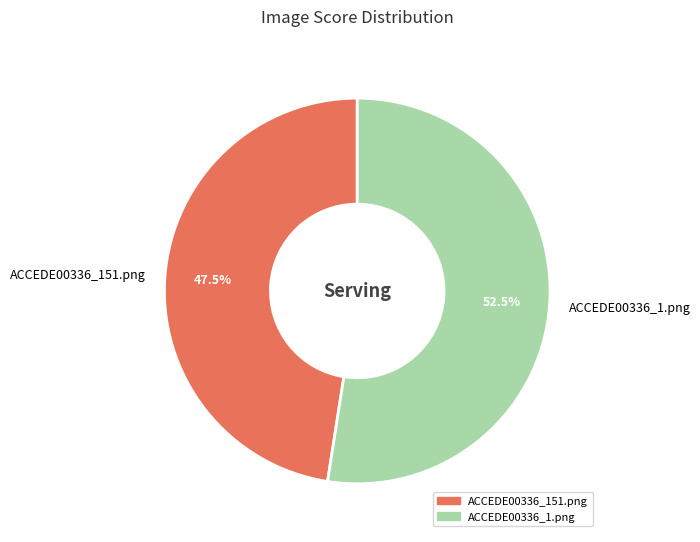

What is the majority slice?

ACCEDE00336_1.png